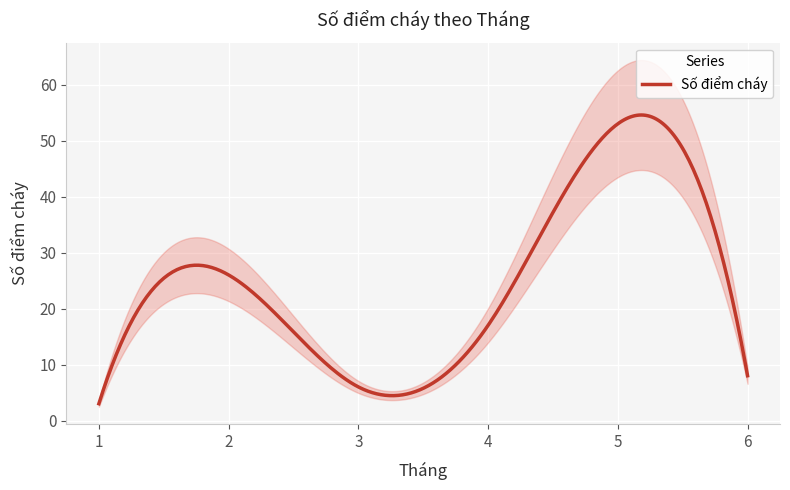

Does the chart display data point markers on the line(s)?

No